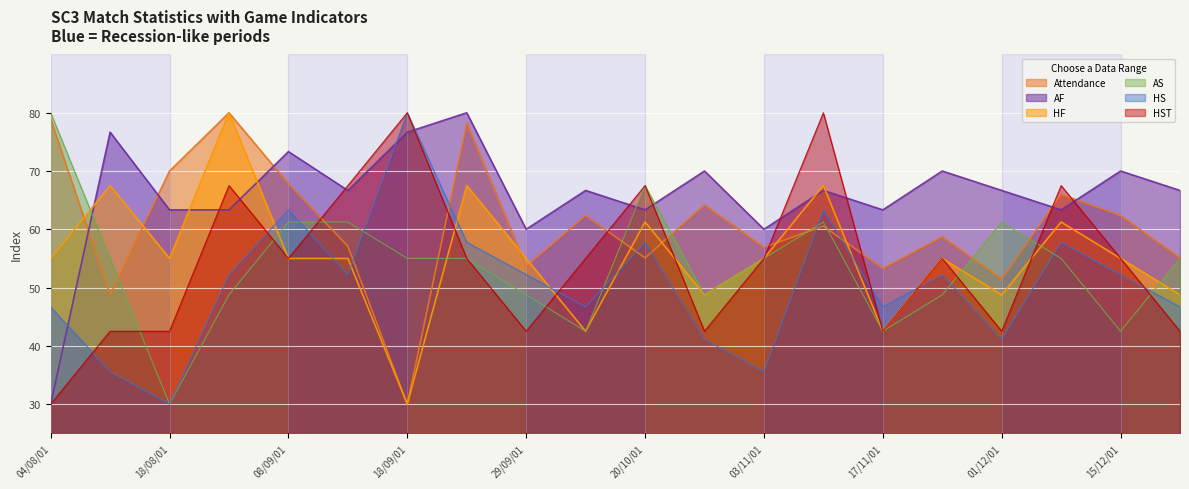

True or false: HS has a value of 35.6 at 11/08/01.

True